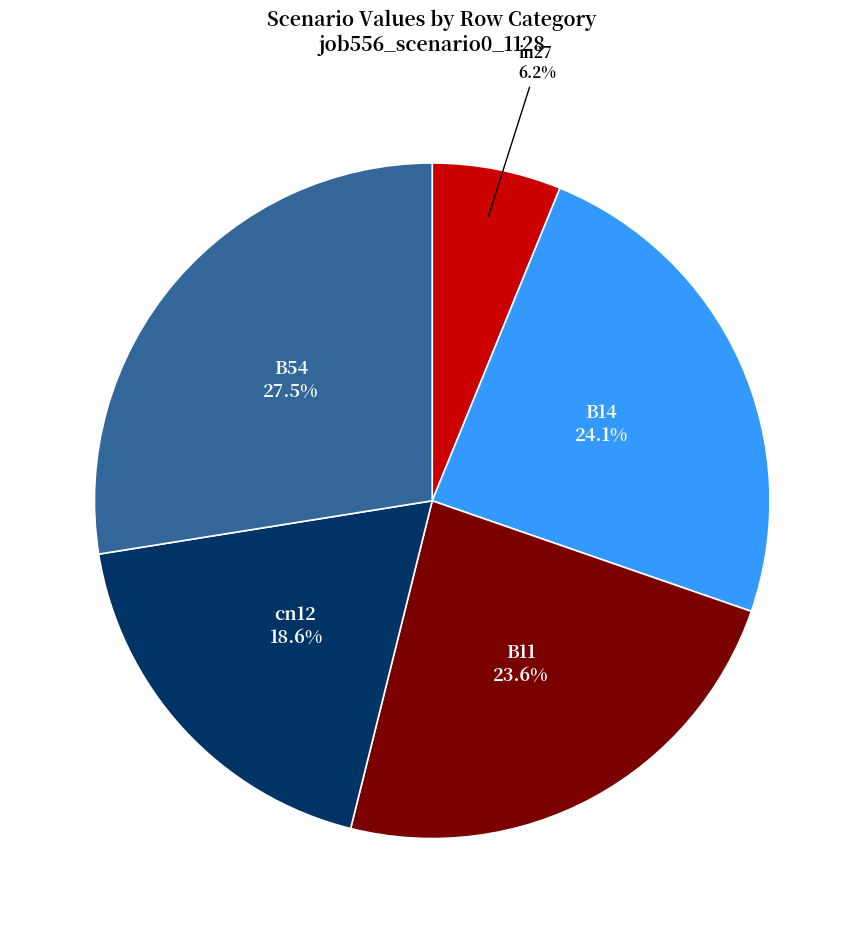

Does B14 account for over 50% of the chart?

No